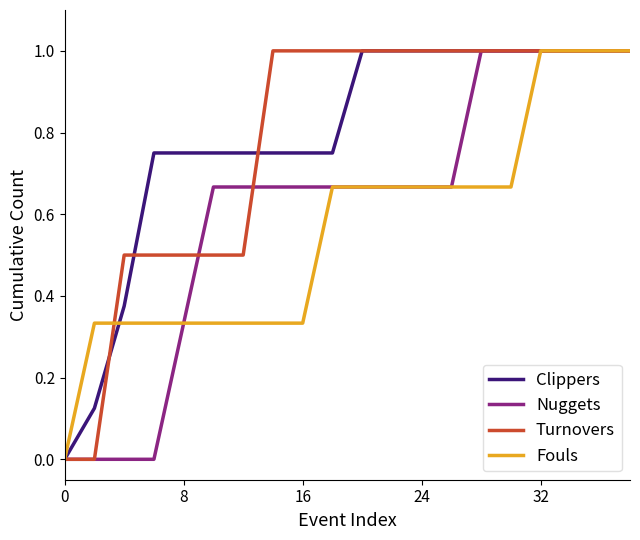

True or false: Clippers and Fouls intersect in this chart.

True